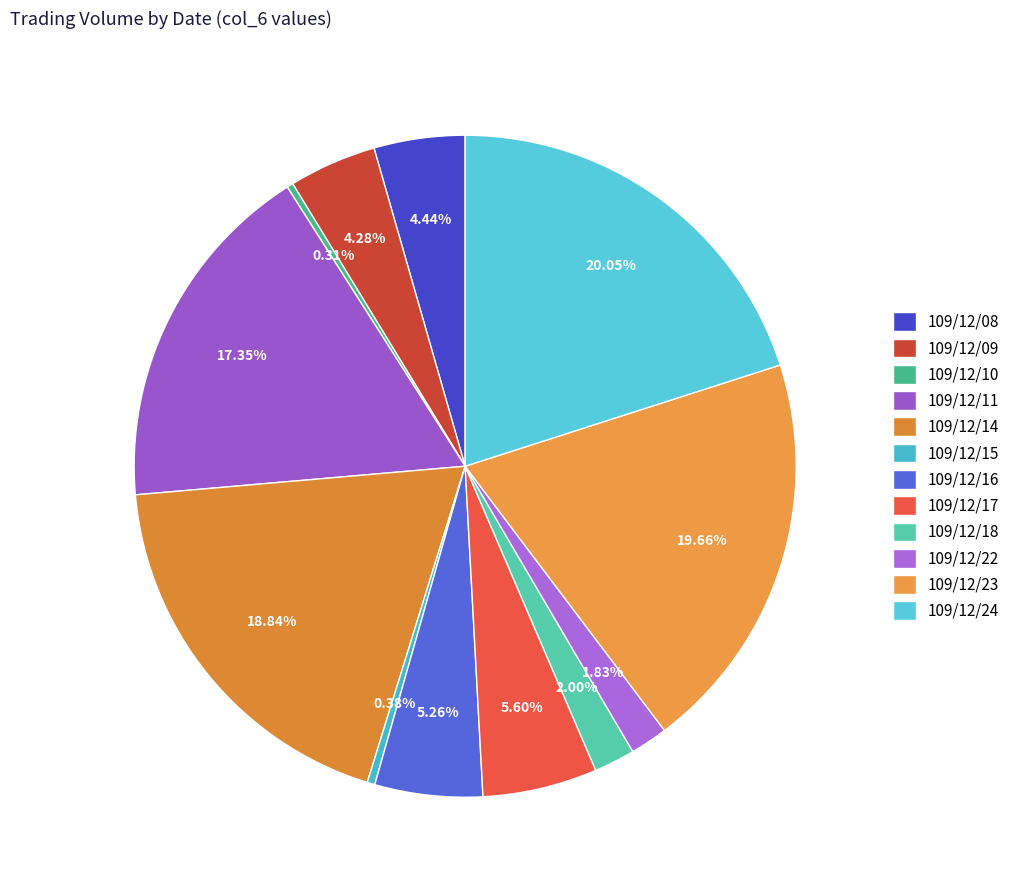

How many segments does this pie chart have?

12